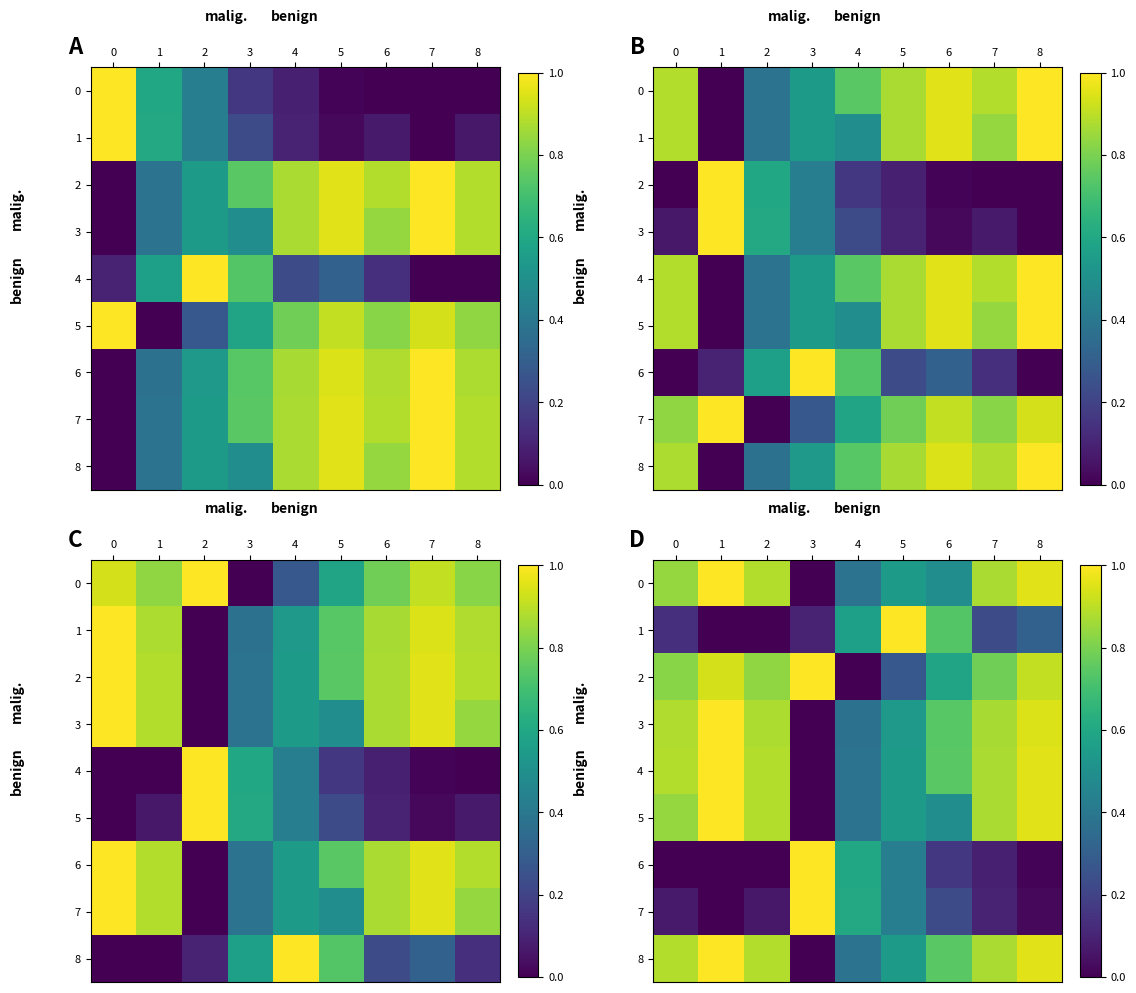

The value of 5 at 7 is 0.9. True or false?

True